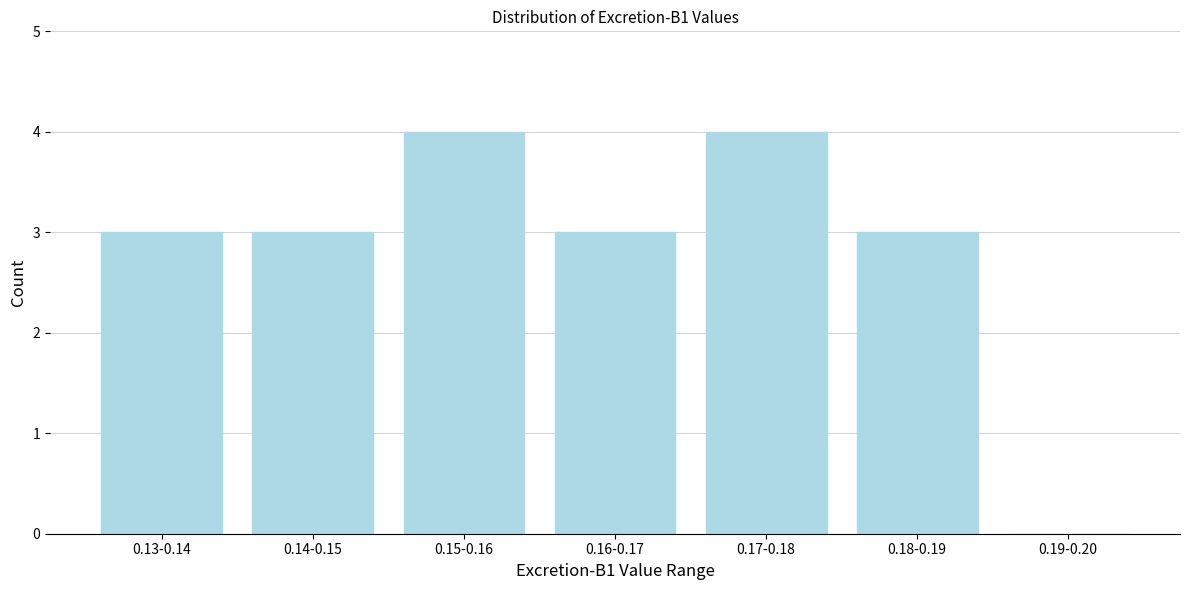

Reading left to right, what are all the values shown in this chart?

0.13-0.14=3	0.14-0.15=3	0.15-0.16=4	0.16-0.17=3	0.17-0.18=4	0.18-0.19=3	0.19-0.20=0